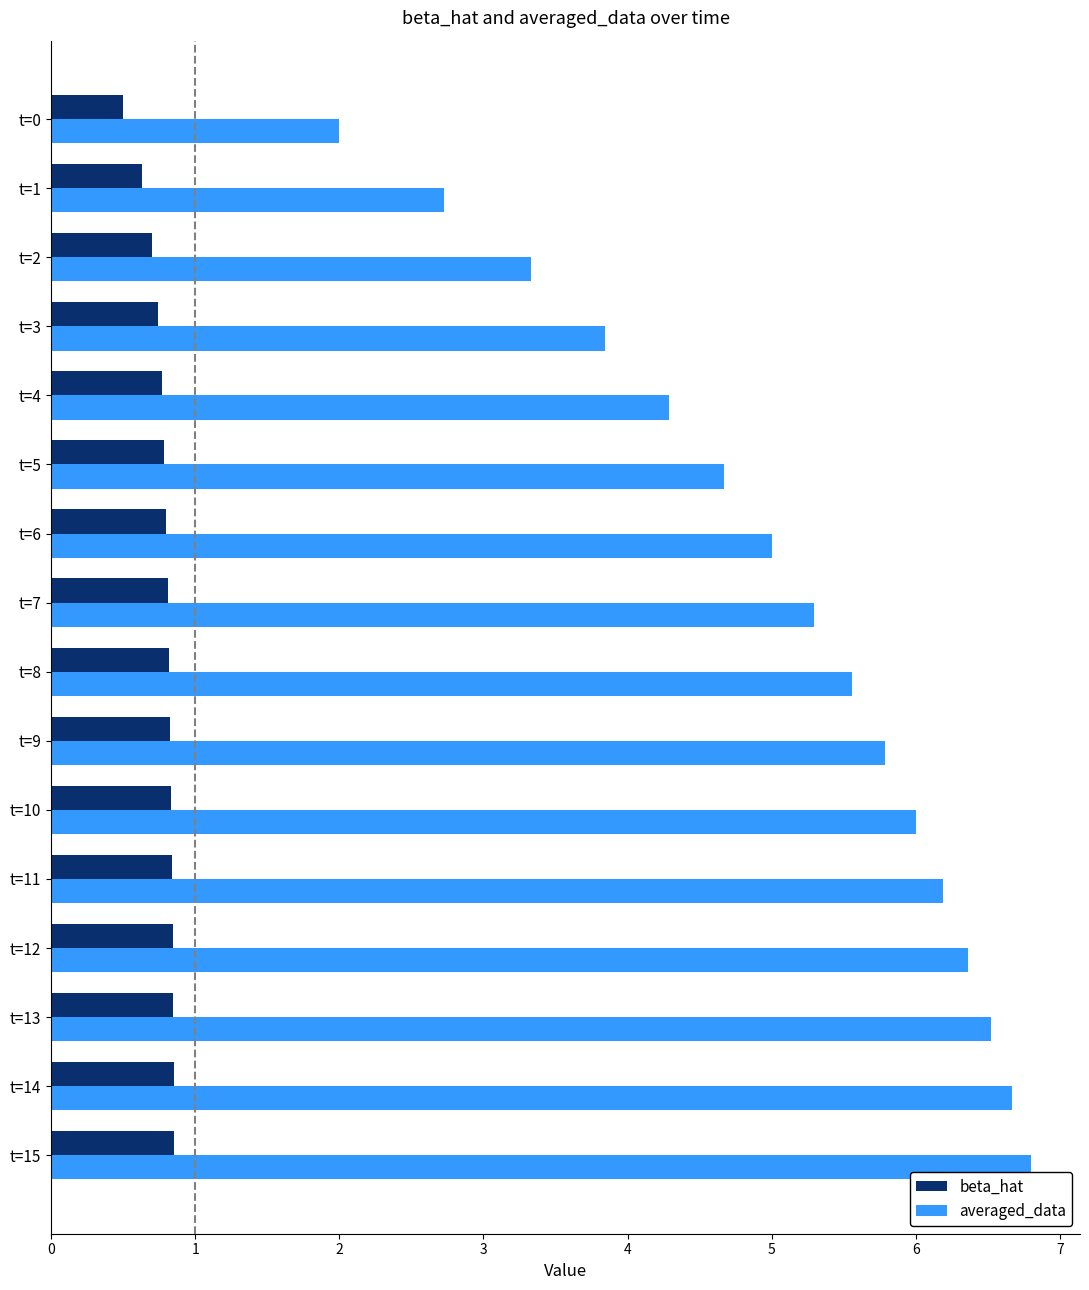

Which series has the largest total across all categories?

averaged_data